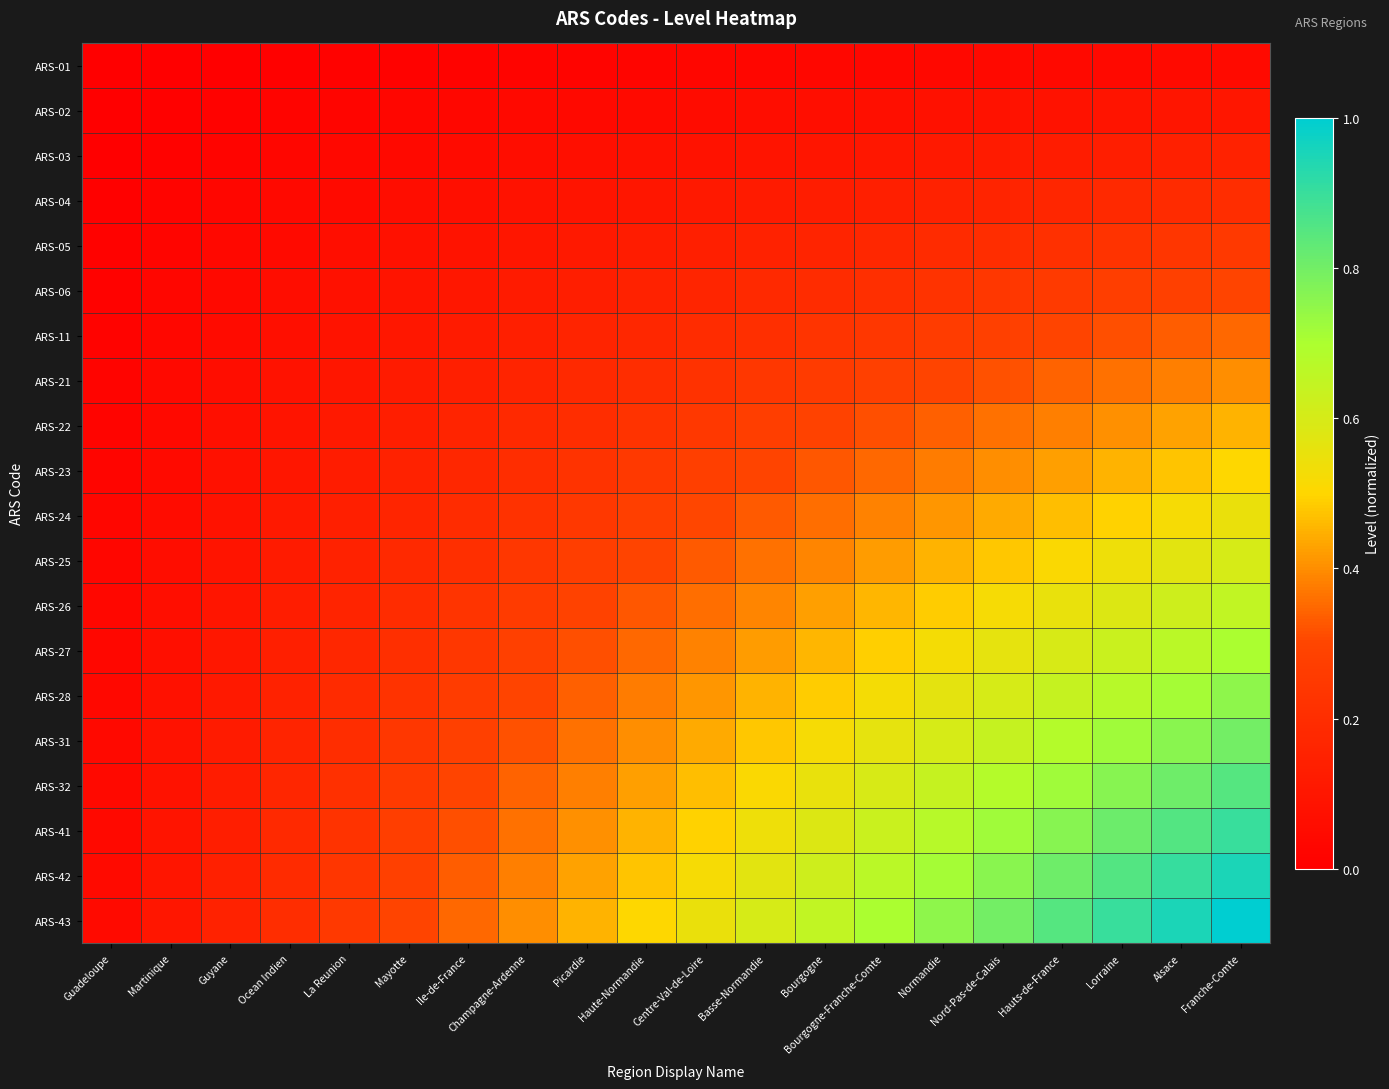

Reading left to right, extract all data points from this chart.

ARS-01: Guadeloupe=0.0	Martinique=0.0	Guyane=0.0	Ocean Indien=0.0	La Reunion=0.0	Mayotte=0.0	Ile-de-France=0.0	Champagne-Ardenne=0.0	Picardie=0.0	Haute-Normandie=0.0	Centre-Val-de-Loire=0.0	Basse-Normandie=0.0	Bourgogne=0.0	Bourgogne-Franche-Comte=0.0	Normandie=0.0	Nord-Pas-de-Calais=0.0	Hauts-de-France=0.0	Lorraine=0.0	Alsace=0.0	Franche-Comte=0.1
ARS-02: Guadeloupe=0.0	Martinique=0.0	Guyane=0.0	Ocean Indien=0.0	La Reunion=0.0	Mayotte=0.0	Ile-de-France=0.0	Champagne-Ardenne=0.0	Picardie=0.0	Haute-Normandie=0.1	Centre-Val-de-Loire=0.1	Basse-Normandie=0.1	Bourgogne=0.1	Bourgogne-Franche-Comte=0.1	Normandie=0.1	Nord-Pas-de-Calais=0.1	Hauts-de-France=0.1	Lorraine=0.1	Alsace=0.1	Franche-Comte=0.1
ARS-03: Guadeloupe=0.0	Martinique=0.0	Guyane=0.0	Ocean Indien=0.0	La Reunion=0.0	Mayotte=0.0	Ile-de-France=0.1	Champagne-Ardenne=0.1	Picardie=0.1	Haute-Normandie=0.1	Centre-Val-de-Loire=0.1	Basse-Normandie=0.1	Bourgogne=0.1	Bourgogne-Franche-Comte=0.1	Normandie=0.1	Nord-Pas-de-Calais=0.1	Hauts-de-France=0.1	Lorraine=0.1	Alsace=0.1	Franche-Comte=0.1
ARS-04: Guadeloupe=0.0	Martinique=0.0	Guyane=0.0	Ocean Indien=0.0	La Reunion=0.1	Mayotte=0.1	Ile-de-France=0.1	Champagne-Ardenne=0.1	Picardie=0.1	Haute-Normandie=0.1	Centre-Val-de-Loire=0.1	Basse-Normandie=0.1	Bourgogne=0.1	Bourgogne-Franche-Comte=0.1	Normandie=0.2	Nord-Pas-de-Calais=0.2	Hauts-de-France=0.2	Lorraine=0.2	Alsace=0.2	Franche-Comte=0.2
ARS-05: Guadeloupe=0.0	Martinique=0.0	Guyane=0.0	Ocean Indien=0.1	La Reunion=0.1	Mayotte=0.1	Ile-de-France=0.1	Champagne-Ardenne=0.1	Picardie=0.1	Haute-Normandie=0.1	Centre-Val-de-Loire=0.1	Basse-Normandie=0.1	Bourgogne=0.2	Bourgogne-Franche-Comte=0.2	Normandie=0.2	Nord-Pas-de-Calais=0.2	Hauts-de-France=0.2	Lorraine=0.2	Alsace=0.2	Franche-Comte=0.2
ARS-06: Guadeloupe=0.0	Martinique=0.0	Guyane=0.0	Ocean Indien=0.1	La Reunion=0.1	Mayotte=0.1	Ile-de-France=0.1	Champagne-Ardenne=0.1	Picardie=0.1	Haute-Normandie=0.1	Centre-Val-de-Loire=0.2	Basse-Normandie=0.2	Bourgogne=0.2	Bourgogne-Franche-Comte=0.2	Normandie=0.2	Nord-Pas-de-Calais=0.2	Hauts-de-France=0.3	Lorraine=0.3	Alsace=0.3	Franche-Comte=0.3
ARS-11: Guadeloupe=0.0	Martinique=0.0	Guyane=0.1	Ocean Indien=0.1	La Reunion=0.1	Mayotte=0.1	Ile-de-France=0.1	Champagne-Ardenne=0.1	Picardie=0.2	Haute-Normandie=0.2	Centre-Val-de-Loire=0.2	Basse-Normandie=0.2	Bourgogne=0.2	Bourgogne-Franche-Comte=0.2	Normandie=0.3	Nord-Pas-de-Calais=0.3	Hauts-de-France=0.3	Lorraine=0.3	Alsace=0.3	Franche-Comte=0.3
ARS-21: Guadeloupe=0.0	Martinique=0.0	Guyane=0.1	Ocean Indien=0.1	La Reunion=0.1	Mayotte=0.1	Ile-de-France=0.1	Champagne-Ardenne=0.2	Picardie=0.2	Haute-Normandie=0.2	Centre-Val-de-Loire=0.2	Basse-Normandie=0.2	Bourgogne=0.3	Bourgogne-Franche-Comte=0.3	Normandie=0.3	Nord-Pas-de-Calais=0.3	Hauts-de-France=0.3	Lorraine=0.4	Alsace=0.4	Franche-Comte=0.4
ARS-22: Guadeloupe=0.0	Martinique=0.0	Guyane=0.1	Ocean Indien=0.1	La Reunion=0.1	Mayotte=0.1	Ile-de-France=0.2	Champagne-Ardenne=0.2	Picardie=0.2	Haute-Normandie=0.2	Centre-Val-de-Loire=0.2	Basse-Normandie=0.3	Bourgogne=0.3	Bourgogne-Franche-Comte=0.3	Normandie=0.3	Nord-Pas-de-Calais=0.4	Hauts-de-France=0.4	Lorraine=0.4	Alsace=0.4	Franche-Comte=0.5
ARS-23: Guadeloupe=0.0	Martinique=0.1	Guyane=0.1	Ocean Indien=0.1	La Reunion=0.1	Mayotte=0.1	Ile-de-France=0.2	Champagne-Ardenne=0.2	Picardie=0.2	Haute-Normandie=0.2	Centre-Val-de-Loire=0.3	Basse-Normandie=0.3	Bourgogne=0.3	Bourgogne-Franche-Comte=0.3	Normandie=0.4	Nord-Pas-de-Calais=0.4	Hauts-de-France=0.4	Lorraine=0.5	Alsace=0.5	Franche-Comte=0.5
ARS-24: Guadeloupe=0.0	Martinique=0.1	Guyane=0.1	Ocean Indien=0.1	La Reunion=0.1	Mayotte=0.2	Ile-de-France=0.2	Champagne-Ardenne=0.2	Picardie=0.2	Haute-Normandie=0.3	Centre-Val-de-Loire=0.3	Basse-Normandie=0.3	Bourgogne=0.4	Bourgogne-Franche-Comte=0.4	Normandie=0.4	Nord-Pas-de-Calais=0.4	Hauts-de-France=0.5	Lorraine=0.5	Alsace=0.5	Franche-Comte=0.6
ARS-25: Guadeloupe=0.0	Martinique=0.1	Guyane=0.1	Ocean Indien=0.1	La Reunion=0.1	Mayotte=0.2	Ile-de-France=0.2	Champagne-Ardenne=0.2	Picardie=0.3	Haute-Normandie=0.3	Centre-Val-de-Loire=0.3	Basse-Normandie=0.4	Bourgogne=0.4	Bourgogne-Franche-Comte=0.4	Normandie=0.4	Nord-Pas-de-Calais=0.5	Hauts-de-France=0.5	Lorraine=0.5	Alsace=0.6	Franche-Comte=0.6
ARS-26: Guadeloupe=0.0	Martinique=0.1	Guyane=0.1	Ocean Indien=0.1	La Reunion=0.2	Mayotte=0.2	Ile-de-France=0.2	Champagne-Ardenne=0.3	Picardie=0.3	Haute-Normandie=0.3	Centre-Val-de-Loire=0.4	Basse-Normandie=0.4	Bourgogne=0.4	Bourgogne-Franche-Comte=0.5	Normandie=0.5	Nord-Pas-de-Calais=0.5	Hauts-de-France=0.6	Lorraine=0.6	Alsace=0.6	Franche-Comte=0.7
ARS-27: Guadeloupe=0.0	Martinique=0.1	Guyane=0.1	Ocean Indien=0.1	La Reunion=0.2	Mayotte=0.2	Ile-de-France=0.2	Champagne-Ardenne=0.3	Picardie=0.3	Haute-Normandie=0.3	Centre-Val-de-Loire=0.4	Basse-Normandie=0.4	Bourgogne=0.5	Bourgogne-Franche-Comte=0.5	Normandie=0.5	Nord-Pas-de-Calais=0.6	Hauts-de-France=0.6	Lorraine=0.6	Alsace=0.7	Franche-Comte=0.7
ARS-28: Guadeloupe=0.0	Martinique=0.1	Guyane=0.1	Ocean Indien=0.2	La Reunion=0.2	Mayotte=0.2	Ile-de-France=0.3	Champagne-Ardenne=0.3	Picardie=0.3	Haute-Normandie=0.4	Centre-Val-de-Loire=0.4	Basse-Normandie=0.4	Bourgogne=0.5	Bourgogne-Franche-Comte=0.5	Normandie=0.6	Nord-Pas-de-Calais=0.6	Hauts-de-France=0.6	Lorraine=0.7	Alsace=0.7	Franche-Comte=0.8
ARS-31: Guadeloupe=0.0	Martinique=0.1	Guyane=0.1	Ocean Indien=0.2	La Reunion=0.2	Mayotte=0.2	Ile-de-France=0.3	Champagne-Ardenne=0.3	Picardie=0.4	Haute-Normandie=0.4	Centre-Val-de-Loire=0.4	Basse-Normandie=0.5	Bourgogne=0.5	Bourgogne-Franche-Comte=0.6	Normandie=0.6	Nord-Pas-de-Calais=0.6	Hauts-de-France=0.7	Lorraine=0.7	Alsace=0.8	Franche-Comte=0.8
ARS-32: Guadeloupe=0.0	Martinique=0.1	Guyane=0.1	Ocean Indien=0.2	La Reunion=0.2	Mayotte=0.3	Ile-de-France=0.3	Champagne-Ardenne=0.3	Picardie=0.4	Haute-Normandie=0.4	Centre-Val-de-Loire=0.5	Basse-Normandie=0.5	Bourgogne=0.6	Bourgogne-Franche-Comte=0.6	Normandie=0.6	Nord-Pas-de-Calais=0.7	Hauts-de-France=0.7	Lorraine=0.8	Alsace=0.8	Franche-Comte=0.8
ARS-41: Guadeloupe=0.0	Martinique=0.1	Guyane=0.1	Ocean Indien=0.2	La Reunion=0.2	Mayotte=0.3	Ile-de-France=0.3	Champagne-Ardenne=0.4	Picardie=0.4	Haute-Normandie=0.5	Centre-Val-de-Loire=0.5	Basse-Normandie=0.5	Bourgogne=0.6	Bourgogne-Franche-Comte=0.6	Normandie=0.7	Nord-Pas-de-Calais=0.7	Hauts-de-France=0.8	Lorraine=0.8	Alsace=0.9	Franche-Comte=0.9
ARS-42: Guadeloupe=0.0	Martinique=0.1	Guyane=0.1	Ocean Indien=0.2	La Reunion=0.2	Mayotte=0.3	Ile-de-France=0.3	Champagne-Ardenne=0.4	Picardie=0.4	Haute-Normandie=0.5	Centre-Val-de-Loire=0.5	Basse-Normandie=0.6	Bourgogne=0.6	Bourgogne-Franche-Comte=0.7	Normandie=0.7	Nord-Pas-de-Calais=0.8	Hauts-de-France=0.8	Lorraine=0.9	Alsace=0.9	Franche-Comte=0.9
ARS-43: Guadeloupe=0.1	Martinique=0.1	Guyane=0.1	Ocean Indien=0.2	La Reunion=0.2	Mayotte=0.3	Ile-de-France=0.3	Champagne-Ardenne=0.4	Picardie=0.5	Haute-Normandie=0.5	Centre-Val-de-Loire=0.6	Basse-Normandie=0.6	Bourgogne=0.7	Bourgogne-Franche-Comte=0.7	Normandie=0.8	Nord-Pas-de-Calais=0.8	Hauts-de-France=0.8	Lorraine=0.9	Alsace=0.9	Franche-Comte=1.0